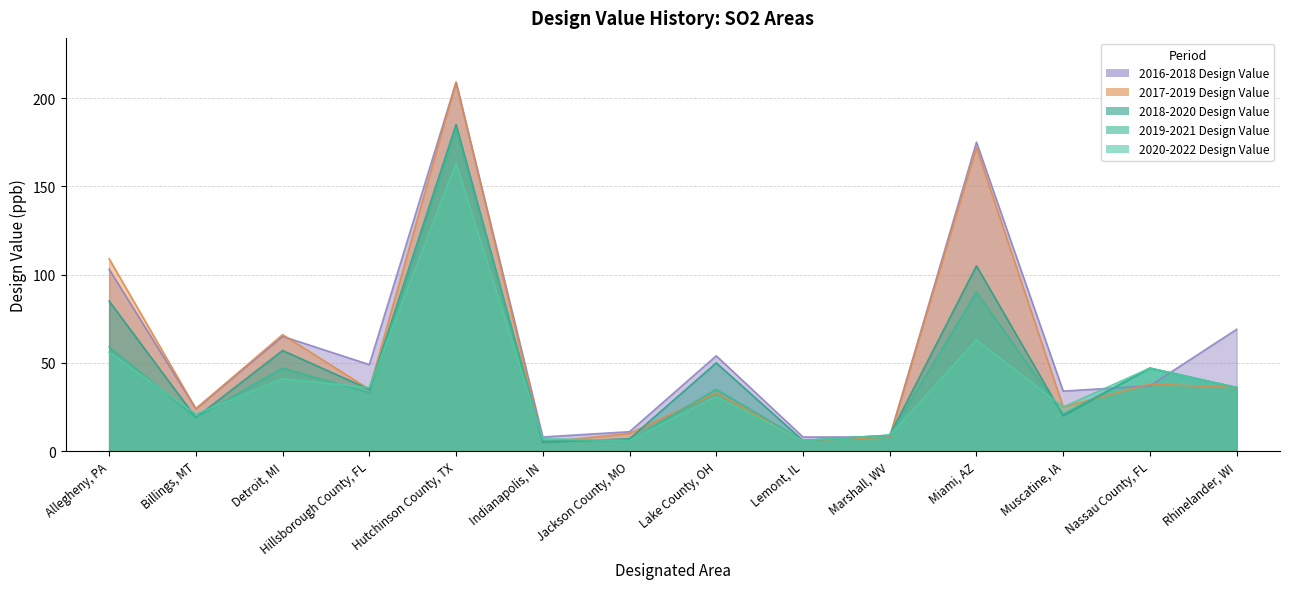

Which label corresponds to the largest value in the chart?

Hutchinson County, TX